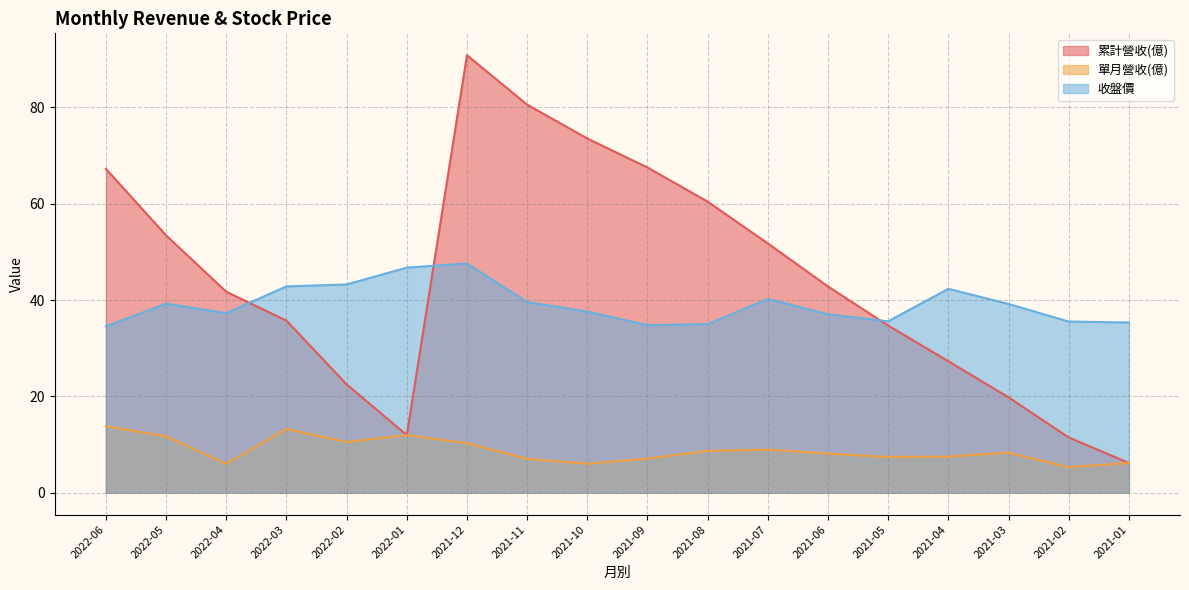

What is the approximate value of 單月營收(億) at 2022-04?

6.0